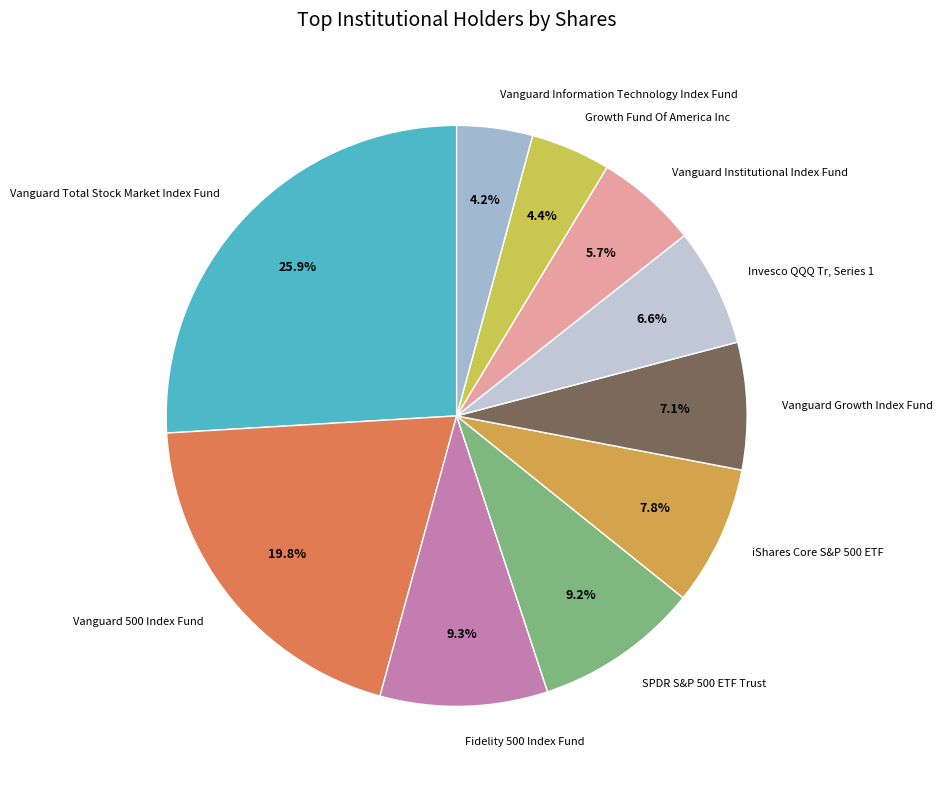

Which has a higher value, Growth Fund Of America Inc or Vanguard 500 Index Fund?

Vanguard 500 Index Fund